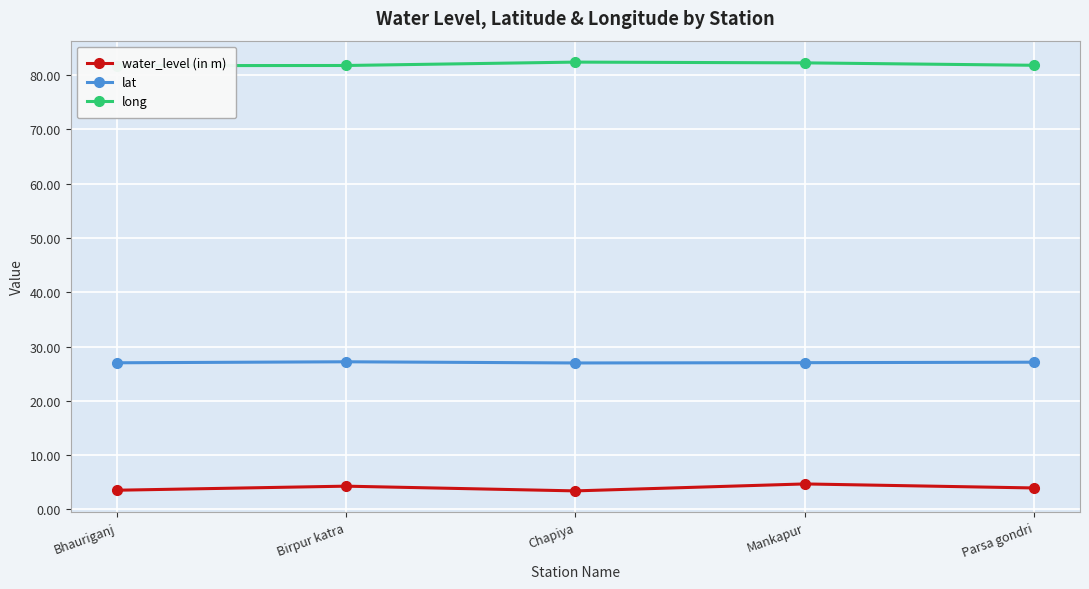

The value of lat at Chapiya is 15.6. True or false?

False